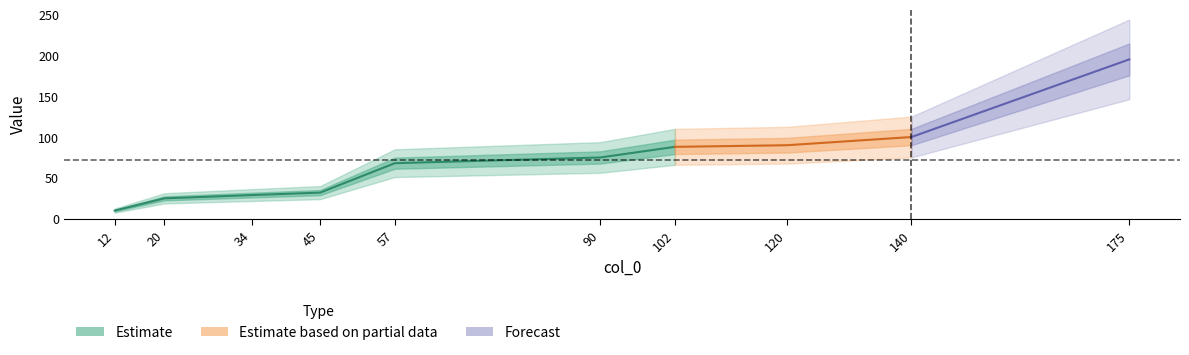

What is the ratio of the value at 57 to the value at 102?

0.8